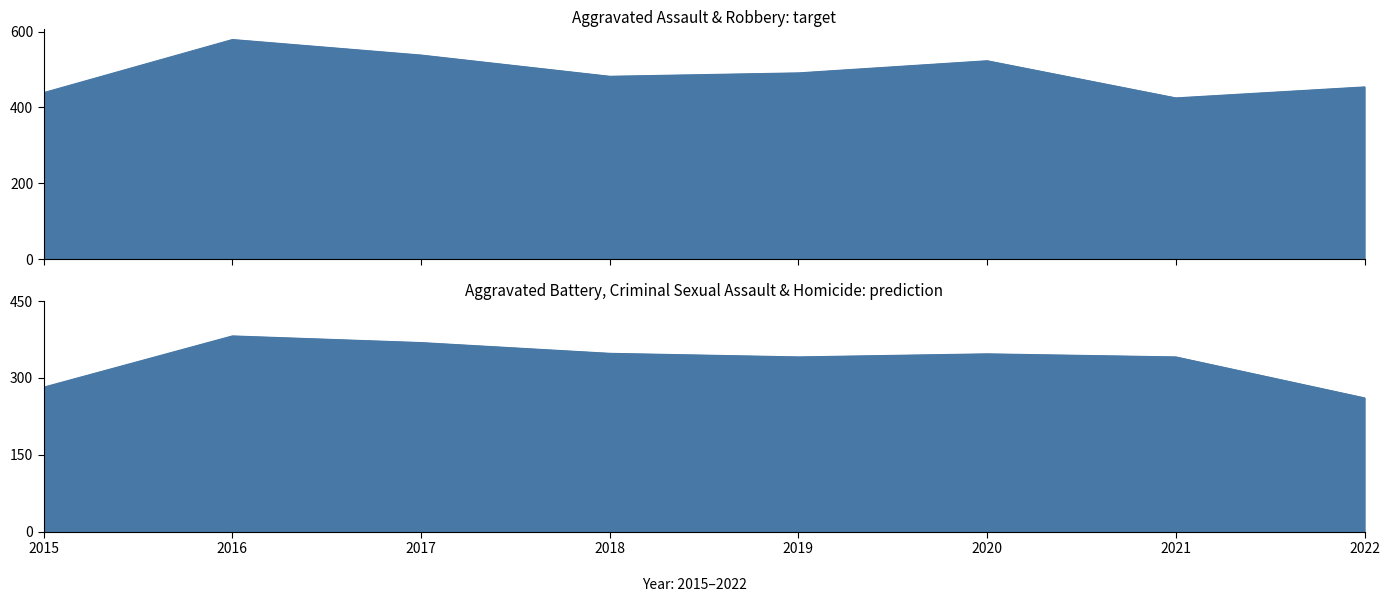

True or false: Aggravated Battery and Homicide cross at least once.

False